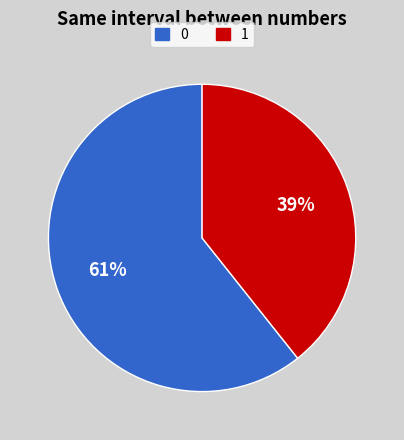

To the nearest percent, what is the average slice percentage?

50%